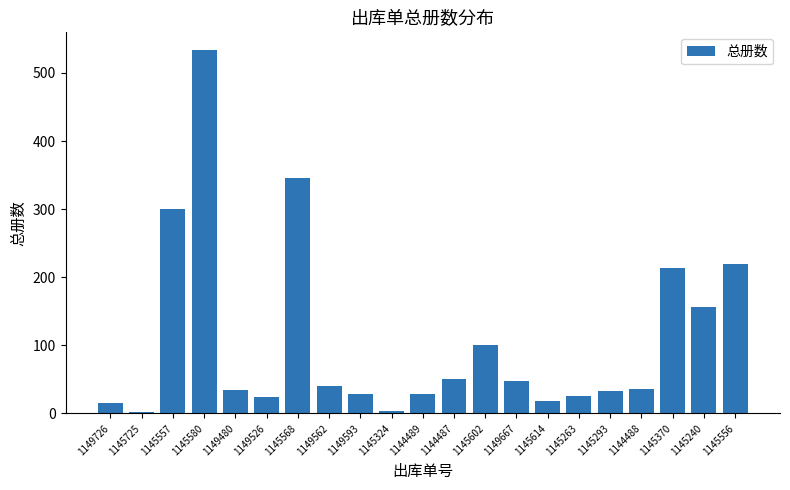

What value does the data have at 1145557?

300